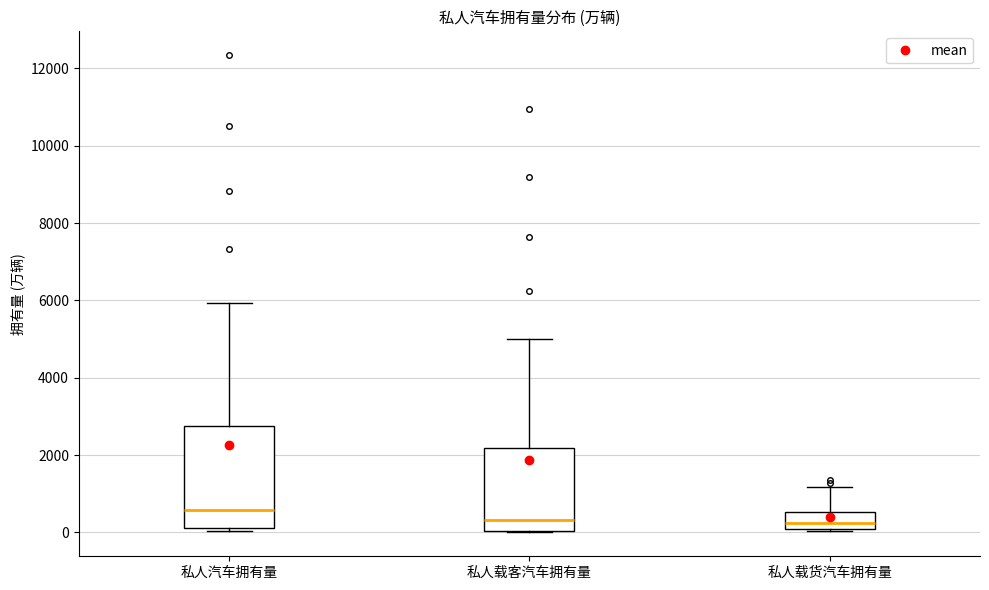

Which box is the tallest, from its lower edge to its upper edge?

私人汽车拥有量